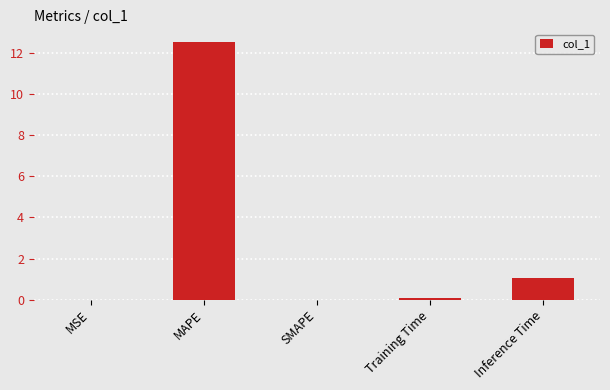

The value at Inference Time is 1.0. True or false?

True